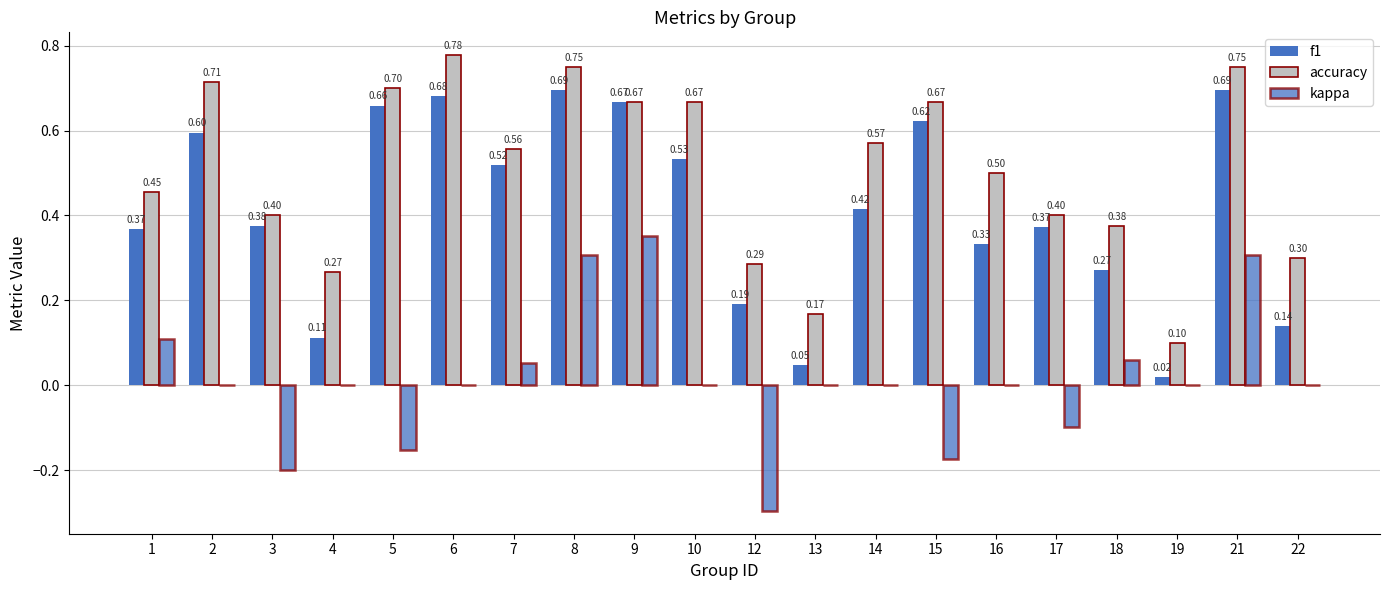

Does the chart contain stacked bars?

No